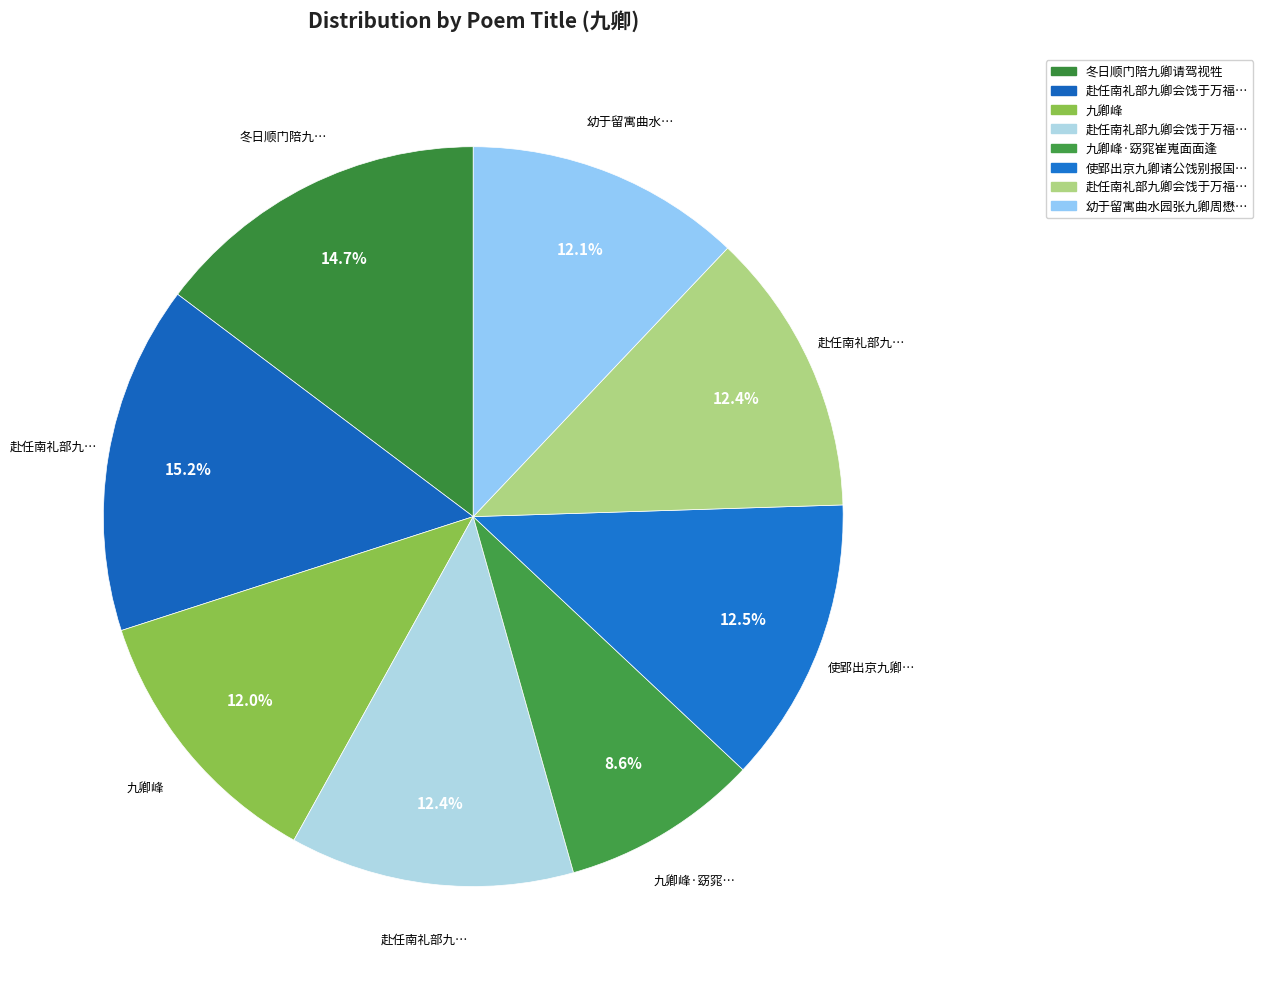

Rank the categories by value from lowest to highest.

九卿峰·窈窕崔嵬面面逢, 九卿峰, 幼于留寓曲水园张九卿周懋修钱功父黄仲华赵凡夫吾君先后过访赋赠此章, 赴任南礼部九卿会饯于万福庵次韵留别 其一, 赴任南礼部九卿会饯于万福庵次韵留别 其二, 使郢出京九卿诸公饯别报国寺, 冬日顺门陪九卿请驾视牲, 赴任南礼部九卿会饯于万福庵次韵留别